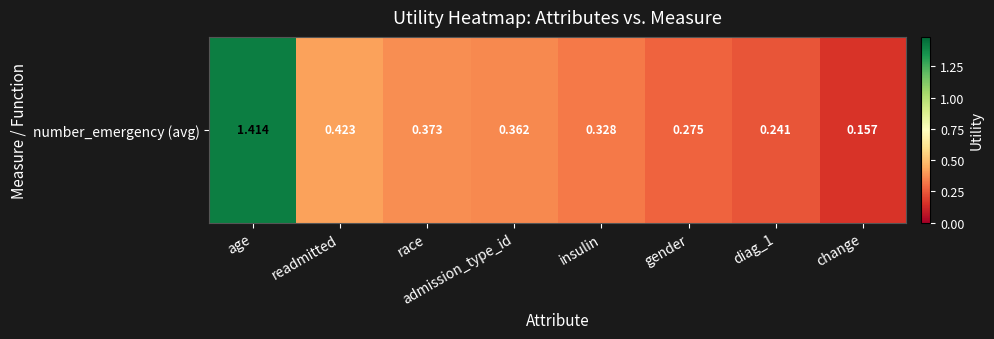

List the labels in order of value, smallest first.

change, diag_1, gender, insulin, admission_type_id, race, readmitted, age